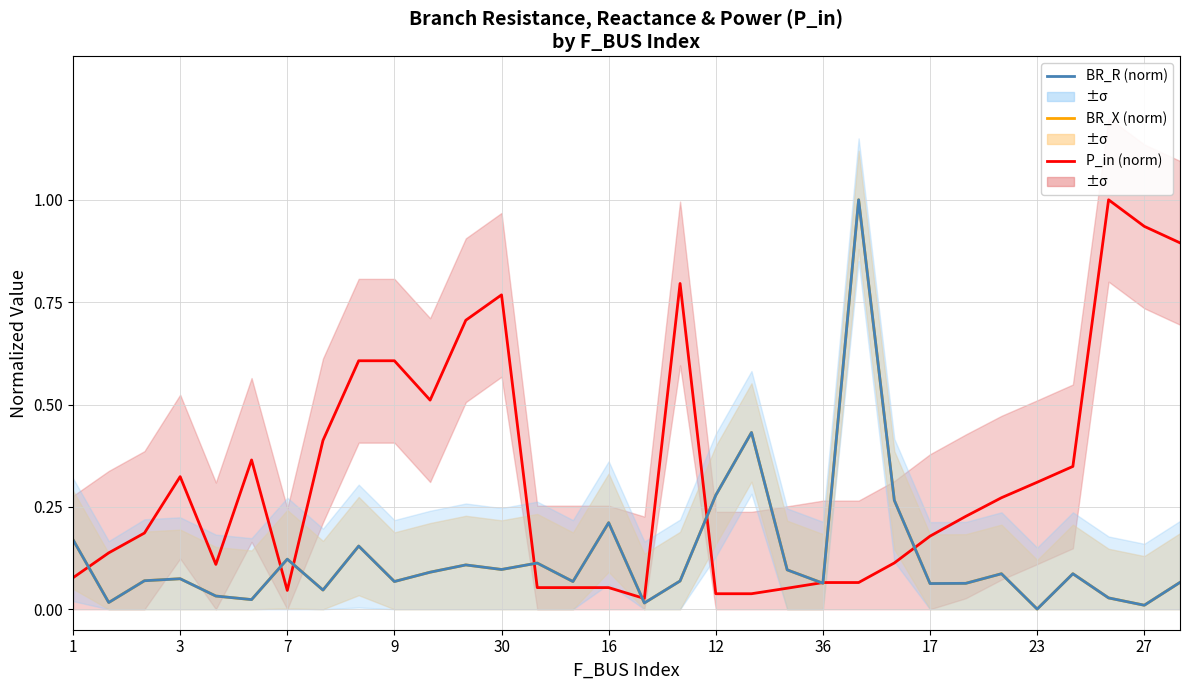

Does the chart have visible grid lines?

Yes